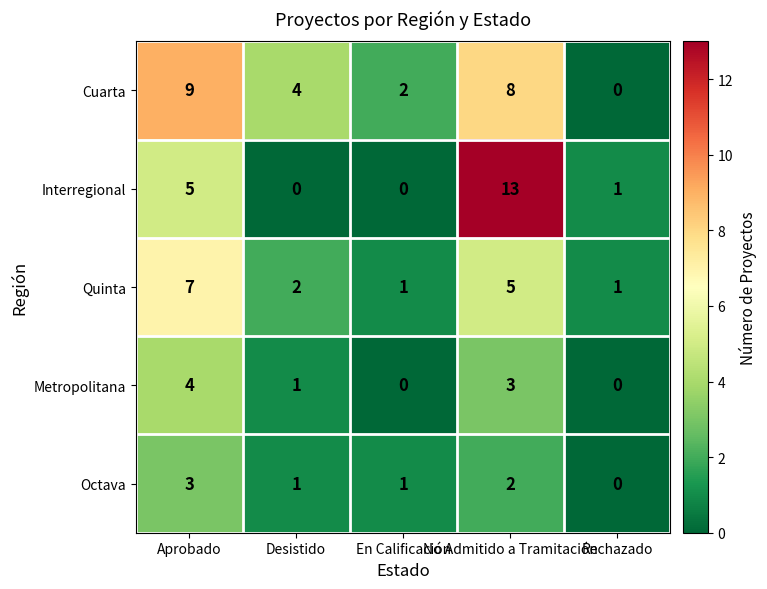

Is the value of Metropolitana at Aprobado greater than the value of Cuarta at Rechazado?

Yes